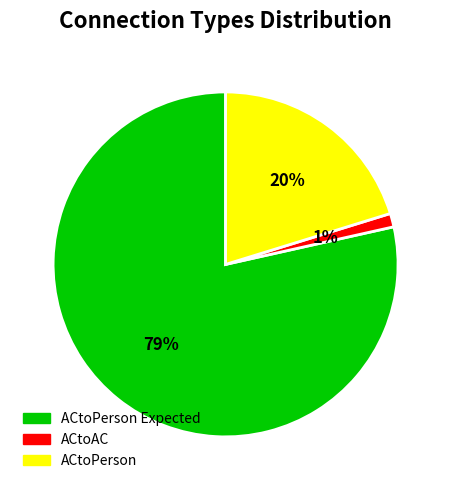

Rank the categories by value from highest to lowest.

ACtoPerson Expected, ACtoPerson, ACtoAC